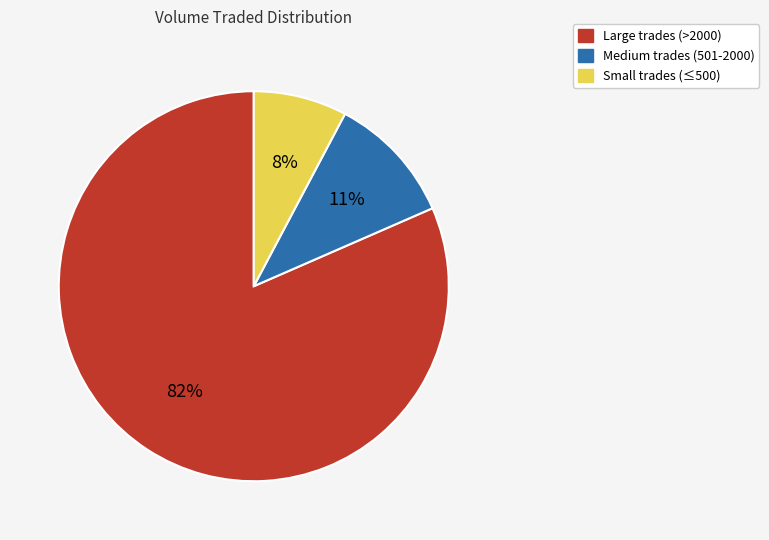

Is there any slice that represents more than half of the pie?

Yes